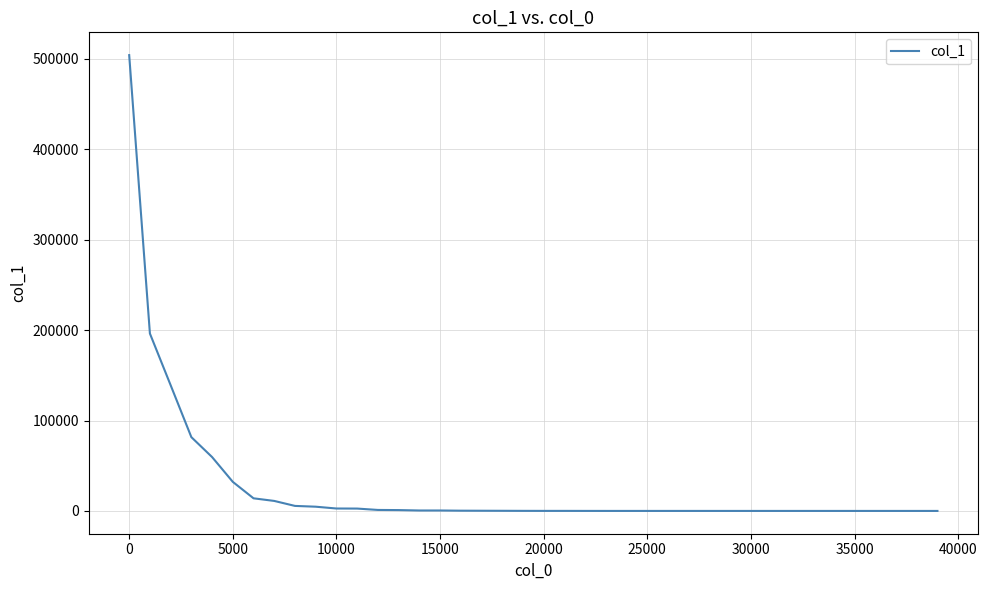

What is the greatest value displayed?

504275.7